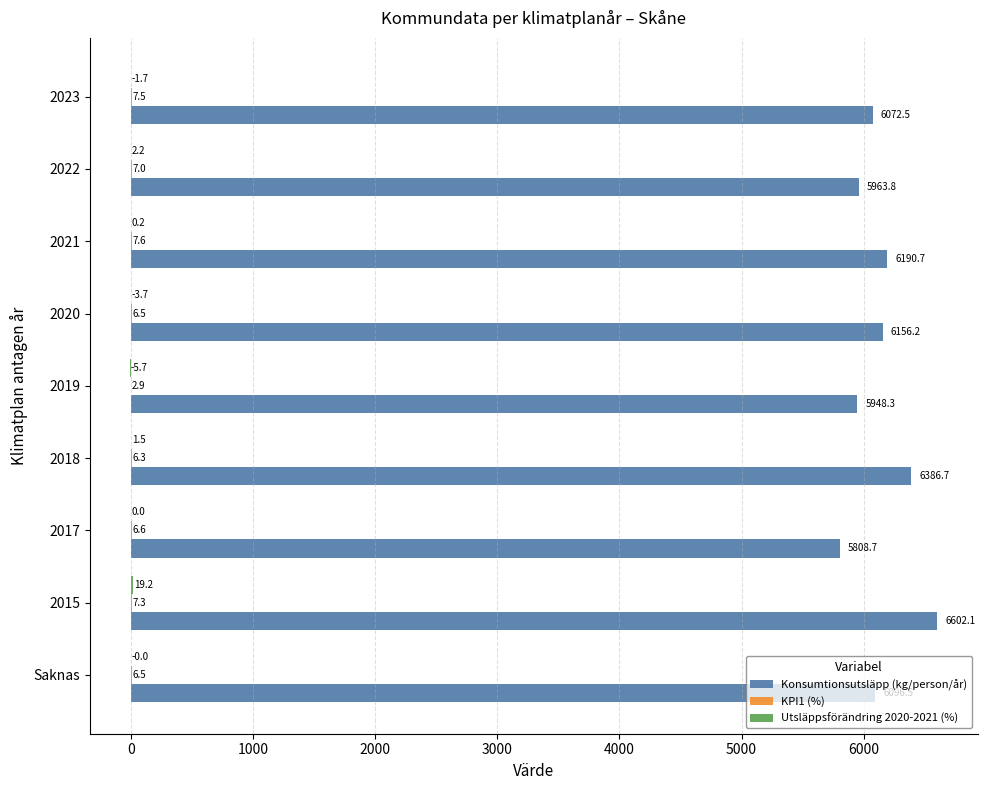

What is the sum of all Konsumtionsutsläpp (kg/person/år) values?

55225.5